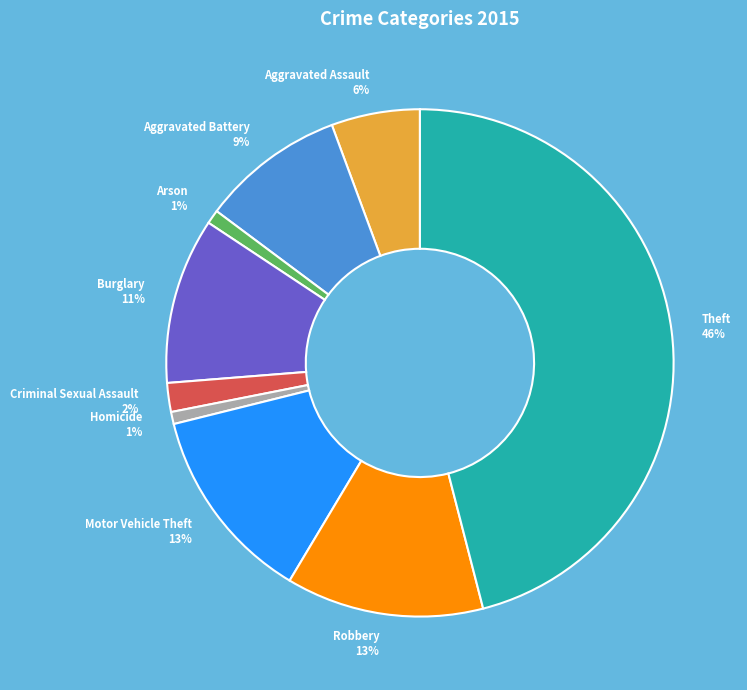

Combined, do Motor Vehicle Theft and Burglary account for over 50%?

No